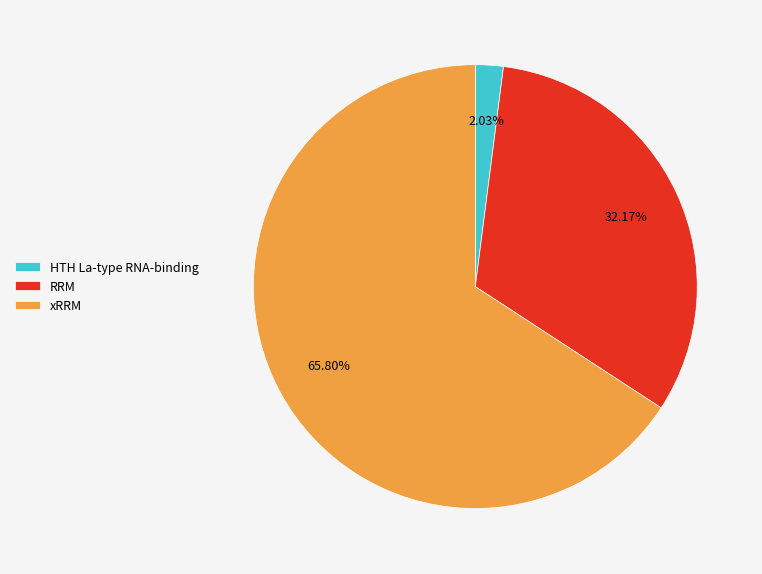

To the nearest percent, what portion does HTH La-type RNA-binding represent?

2%